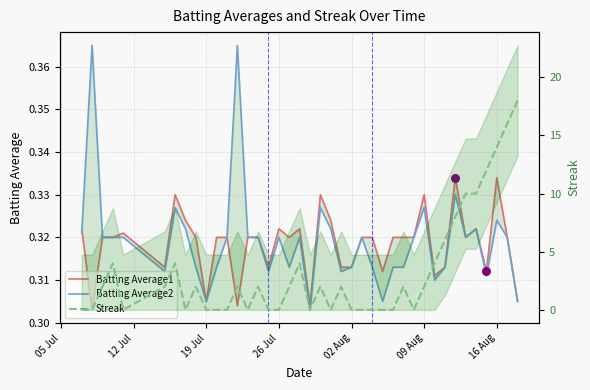

Which series contains the lowest Y value?

Streak